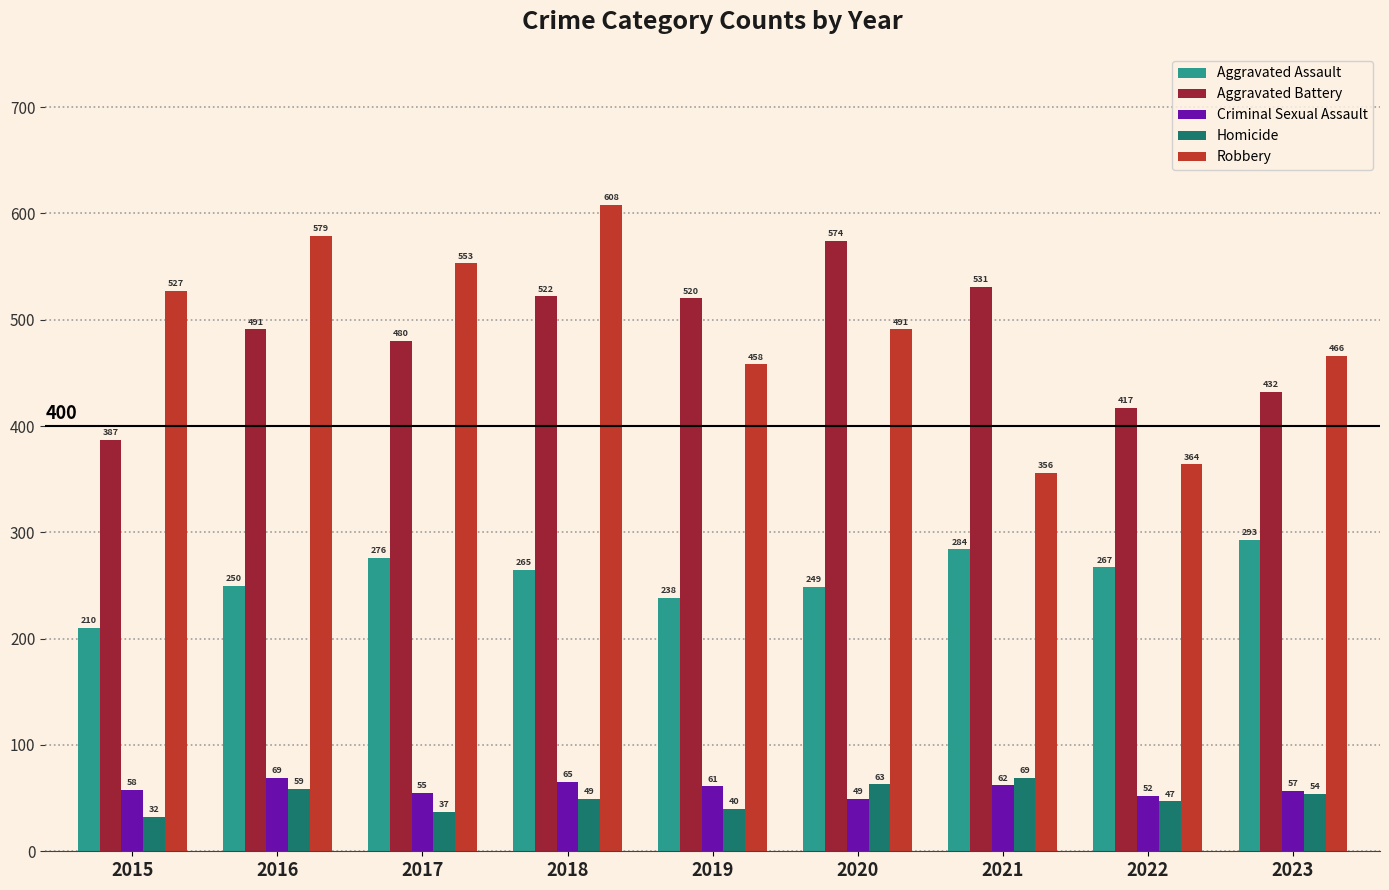

What are all the series names shown in the legend?

Aggravated Assault, Aggravated Battery, Criminal Sexual Assault, Homicide, Robbery